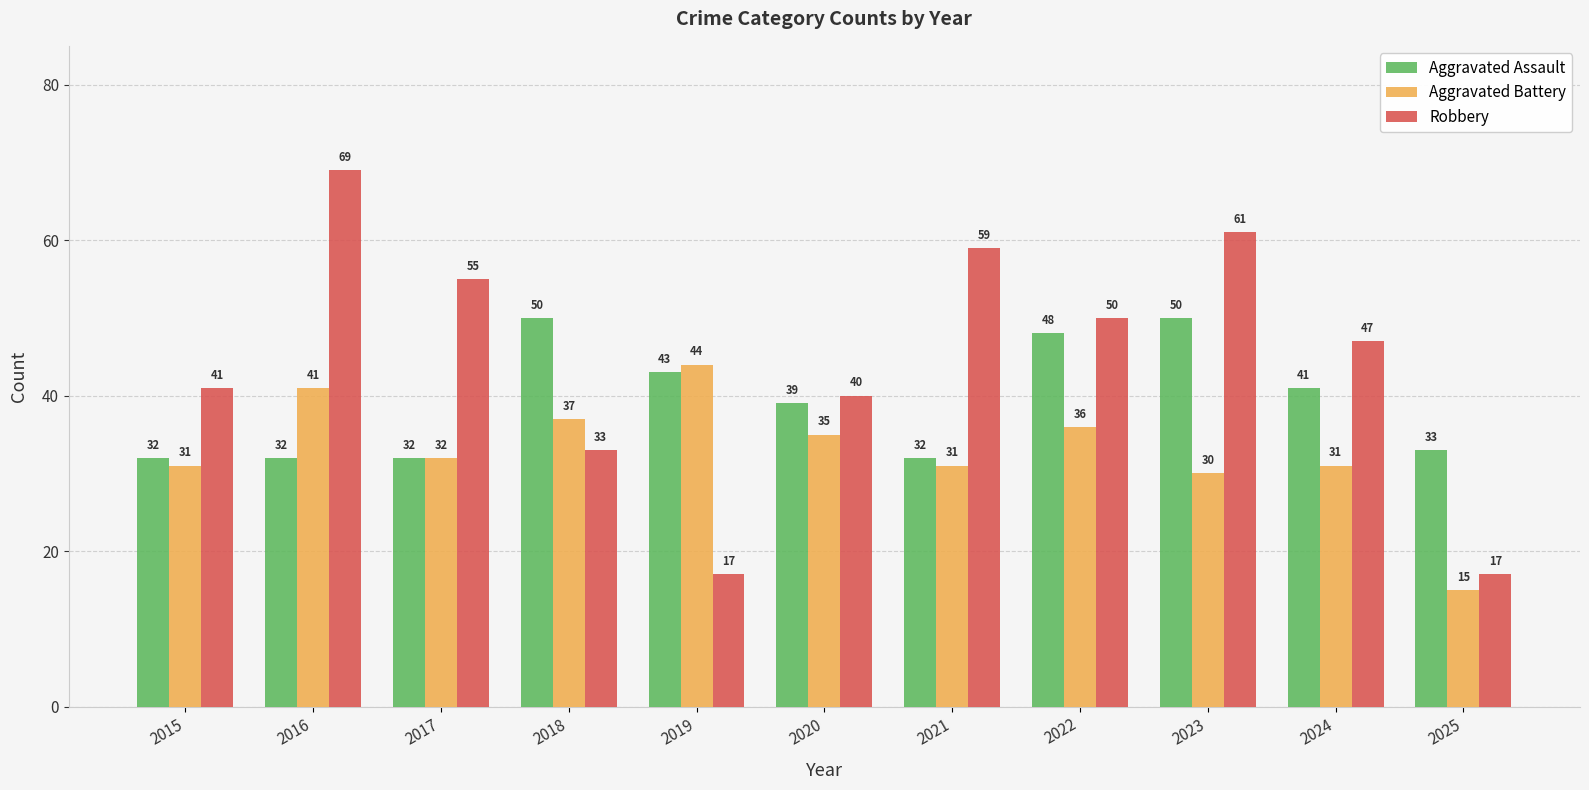

What is the difference between the highest and lowest values at 2017?

23